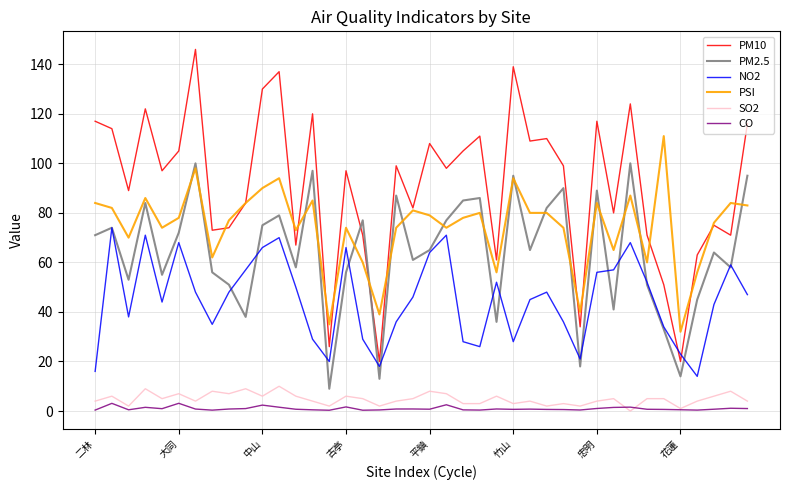

Which series has the widest spread of values?

PM10